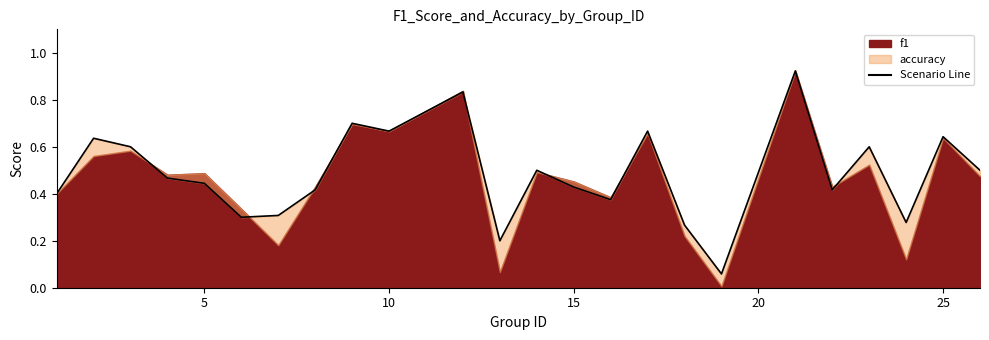

What is the smallest value displayed?

0.1